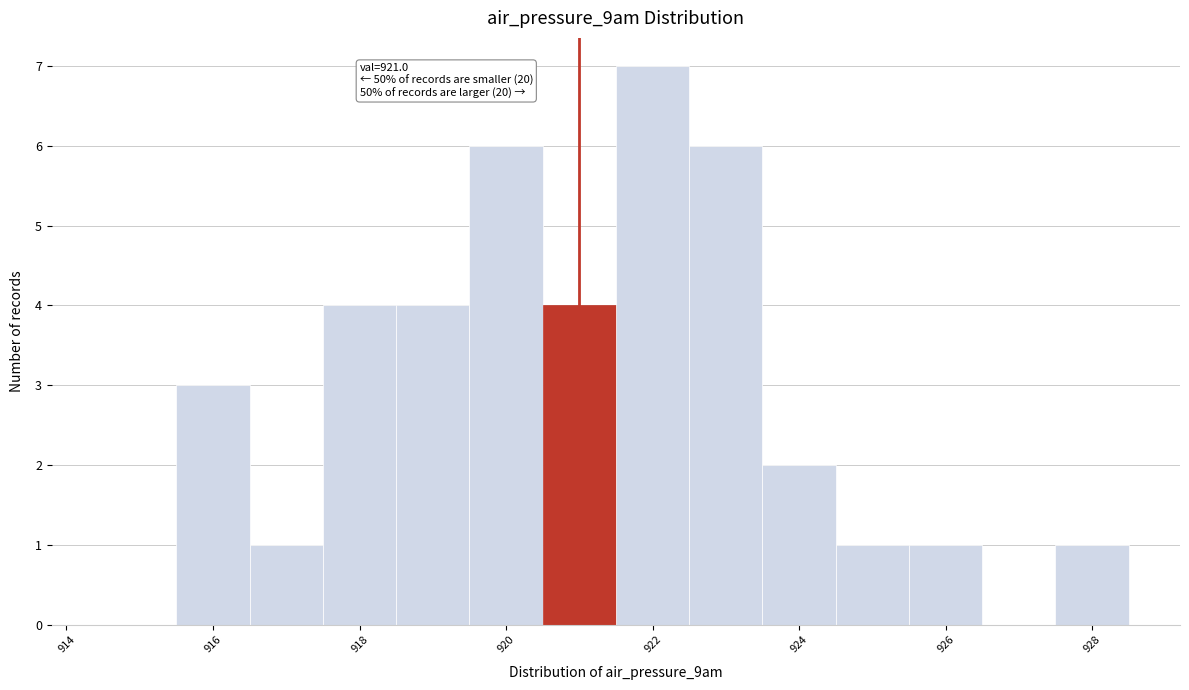

Which range on the x-axis has the tallest bar?

921.5 to 922.5